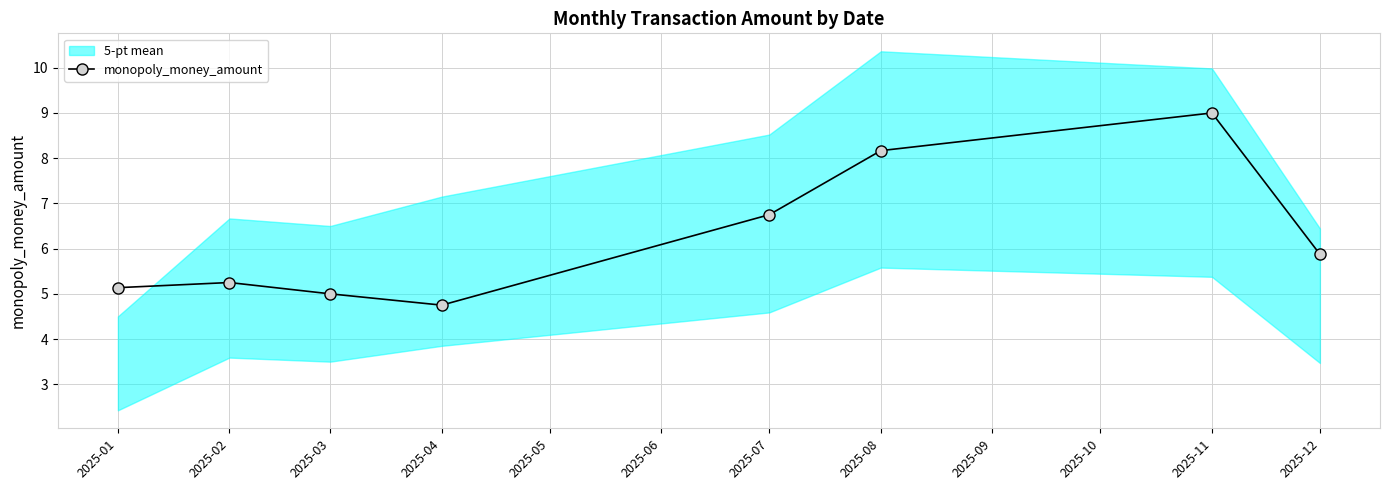

How many points are higher than both their immediate neighbors (excluding endpoints)?

2